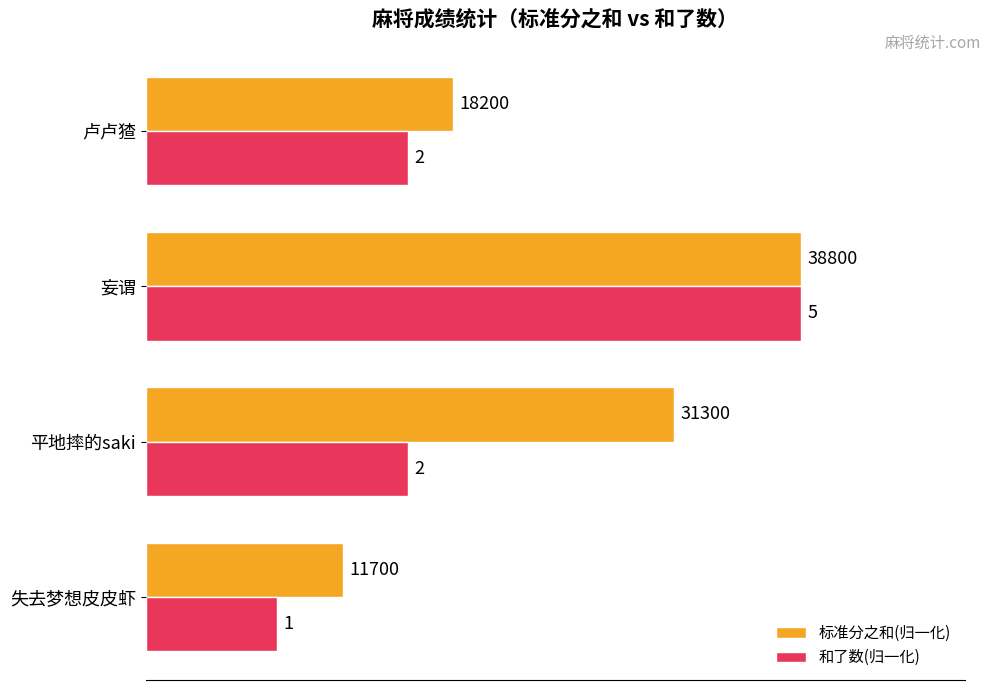

Reading right to left, extract all data points from this chart.

标准分之和(归一化): 0.5	1.0	0.8	0.3
和了数(归一化): 0.4	1.0	0.4	0.2